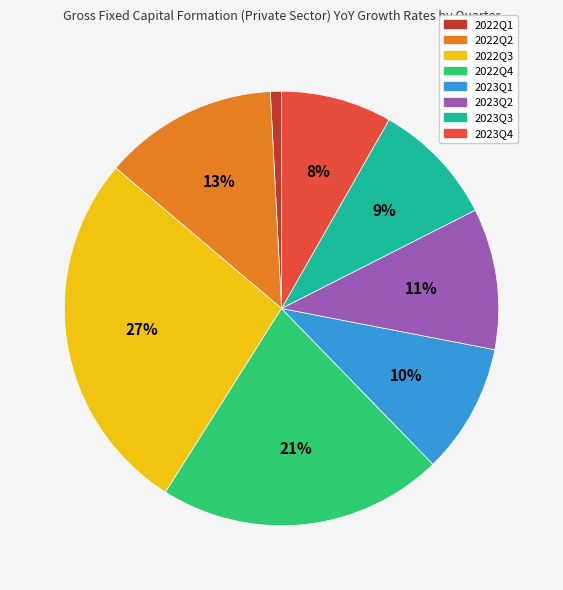

Combined, do 2023Q3 and 2023Q2 account for over 50%?

No